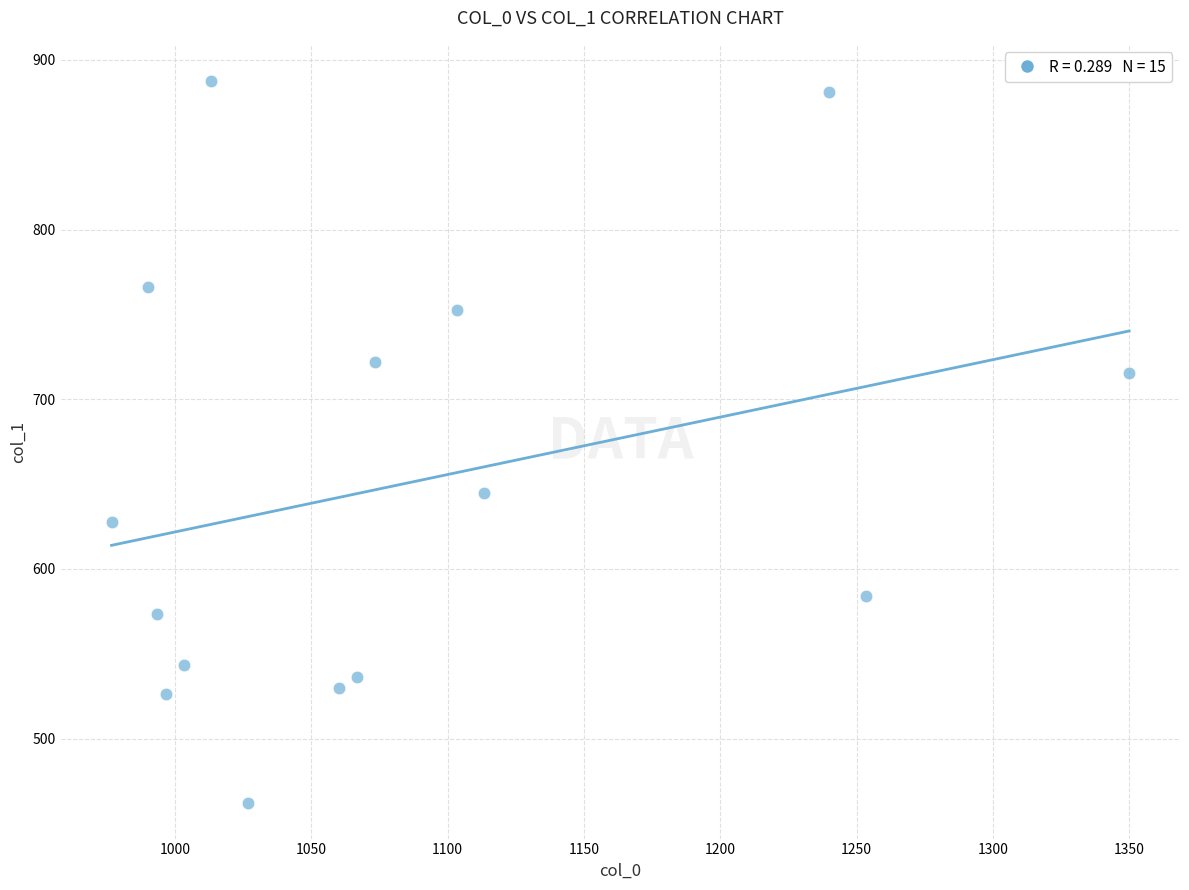

What Y value in the scatter plot is closest to 675?

644.6